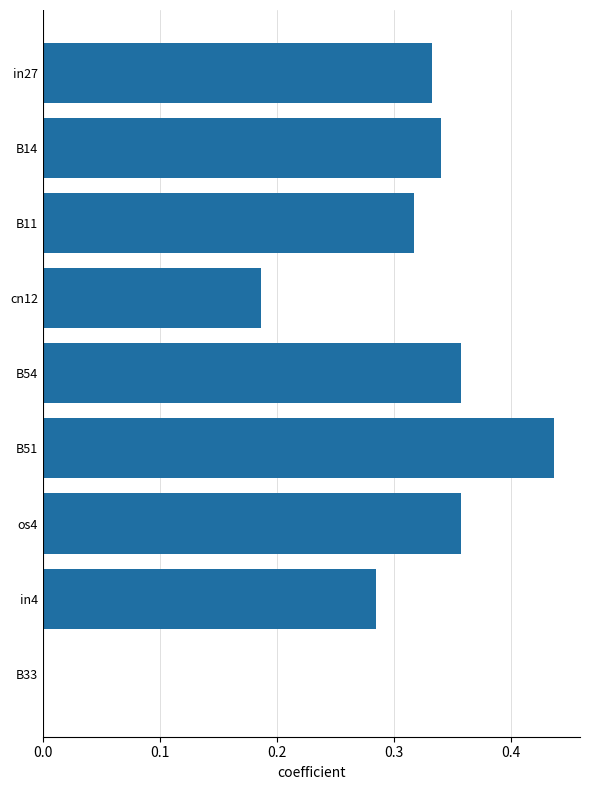

The value at in4 is 0.1. True or false?

False